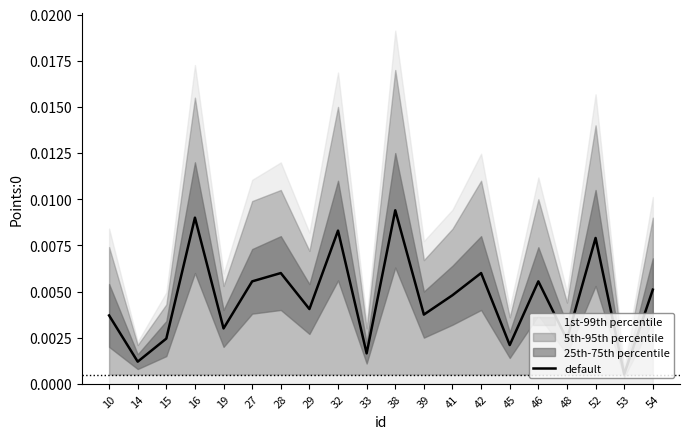

At which category does the data reach its first local valley?

14